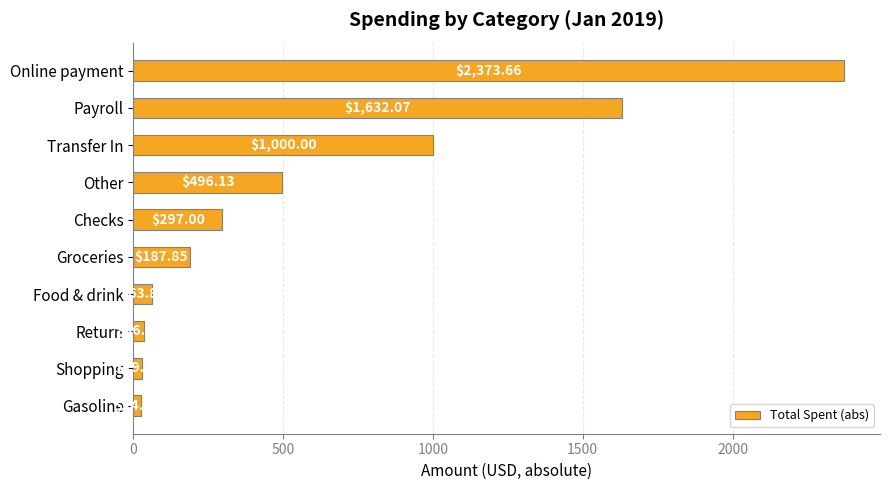

What is the label of the 6th bar from the bottom?

Checks